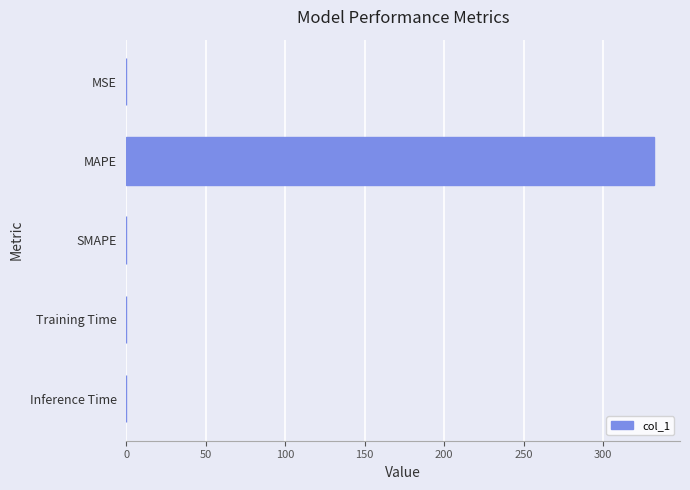

What is the sum of all values?

331.9